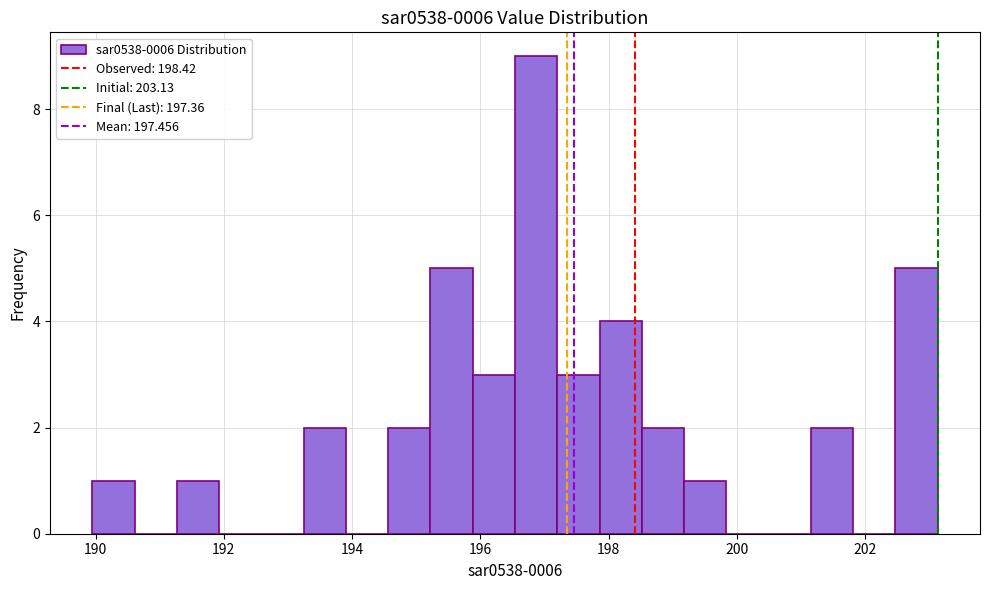

Read against the x-axis, roughly where is the centre of the tallest bar?

196.8